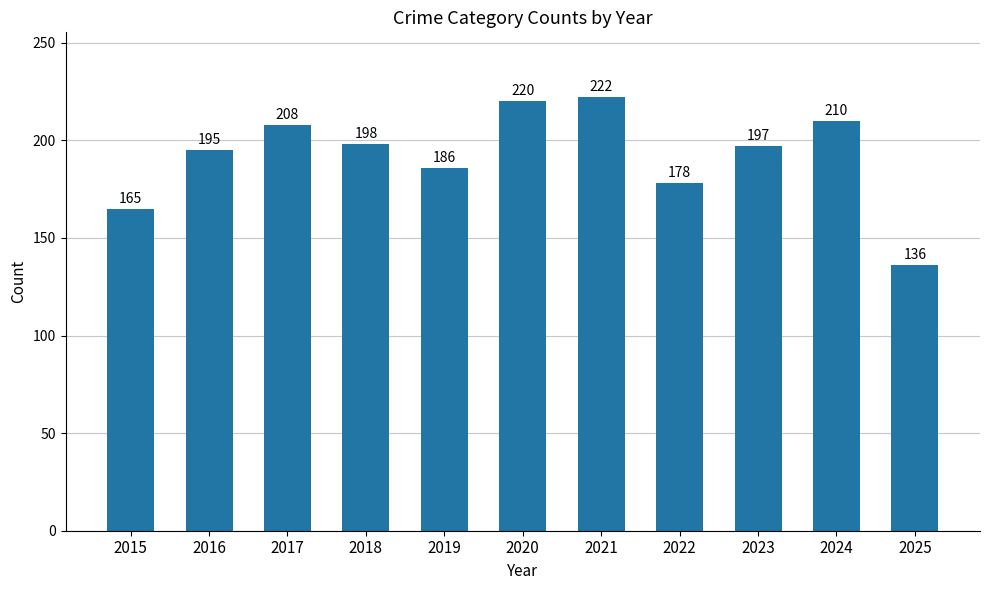

At which category does the chart reach its minimum across all series?

2025